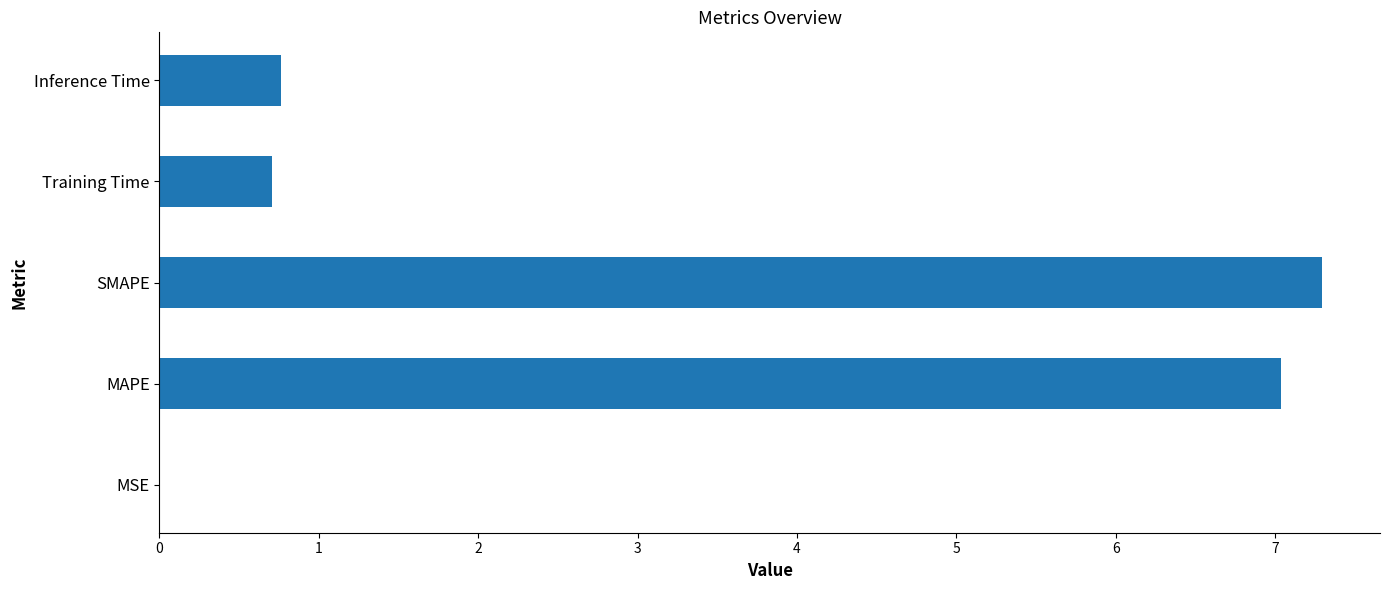

What is the change in value from SMAPE to Inference Time?

-6.5